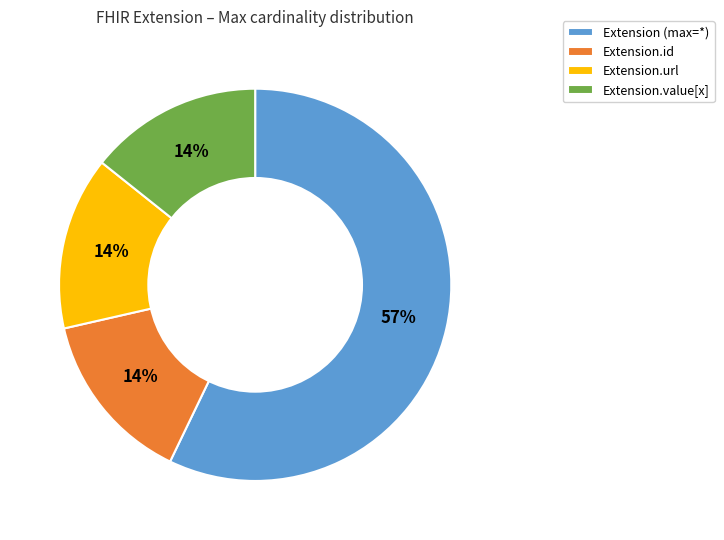

Is there any slice that represents more than half of the pie?

Yes